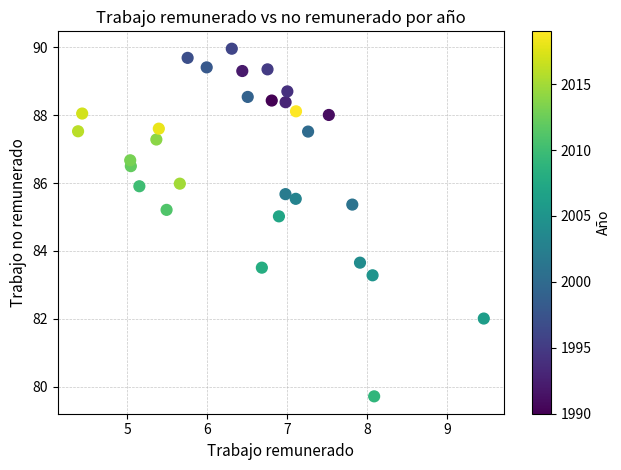

What Y value in the scatter plot is closest to 84?

83.7